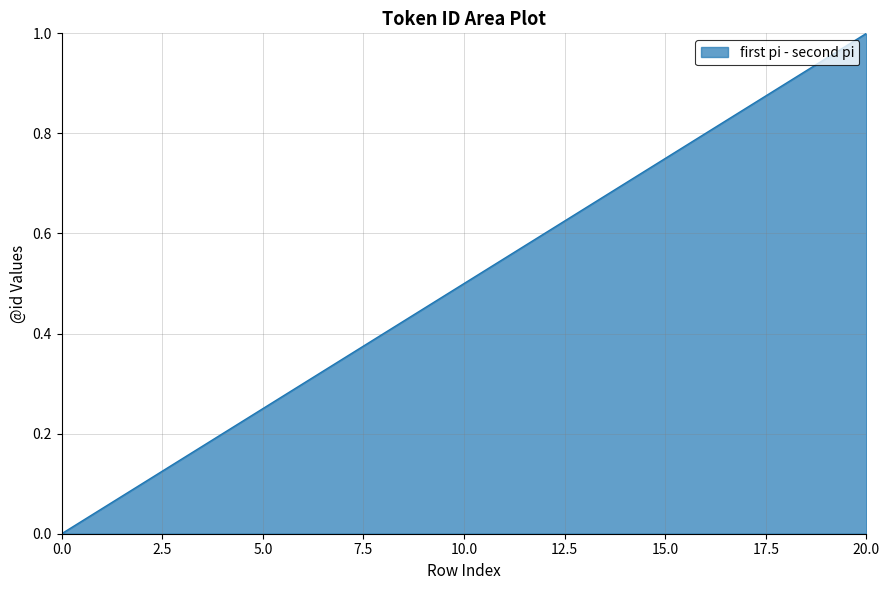

What is the maximum value shown in the chart?

1.0